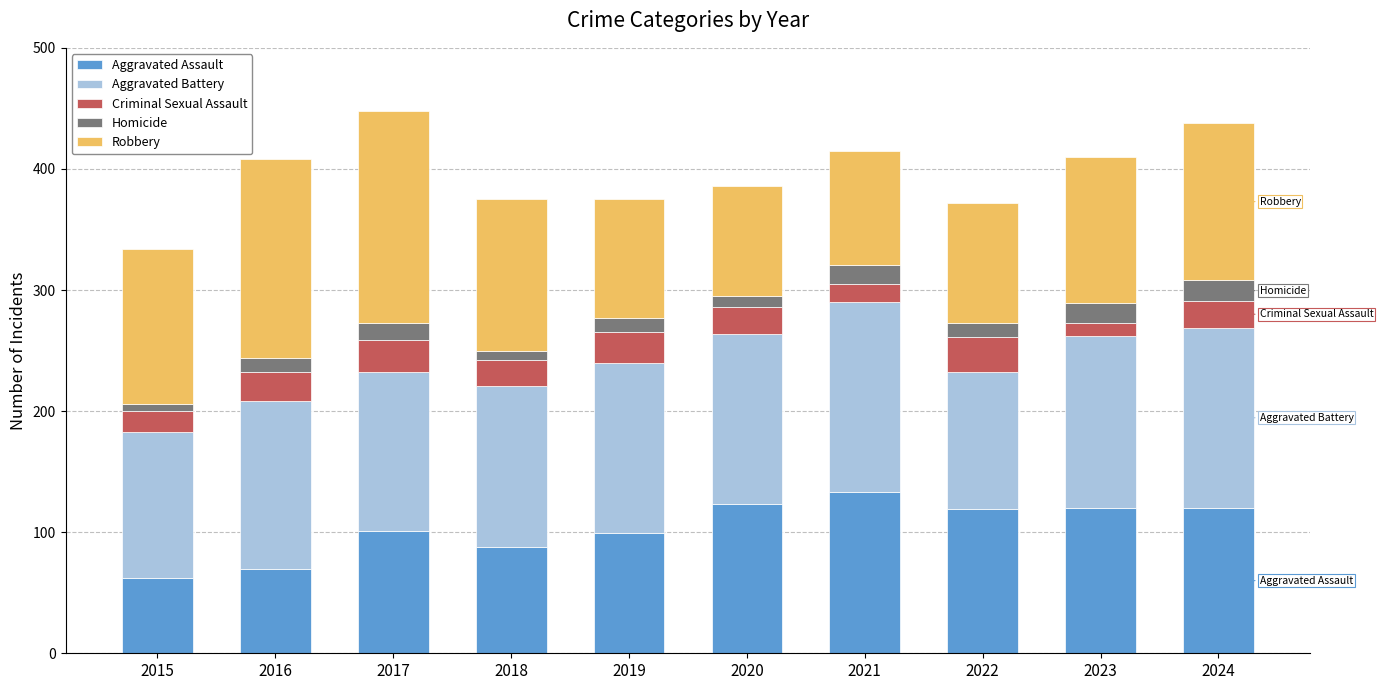

What is the minimum value for Aggravated Assault?

62